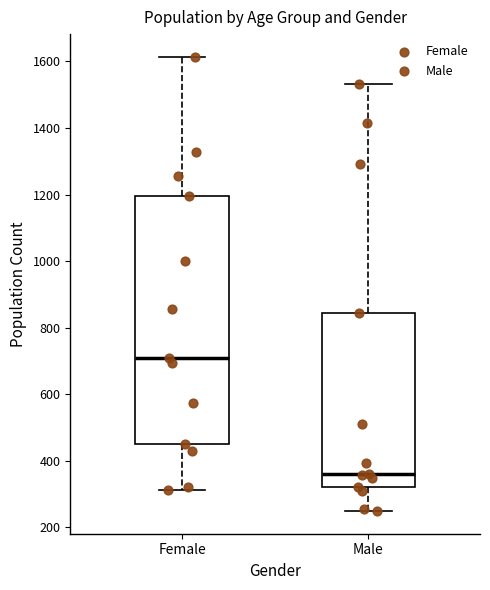

Which box is the tallest, from its lower edge to its upper edge?

Female